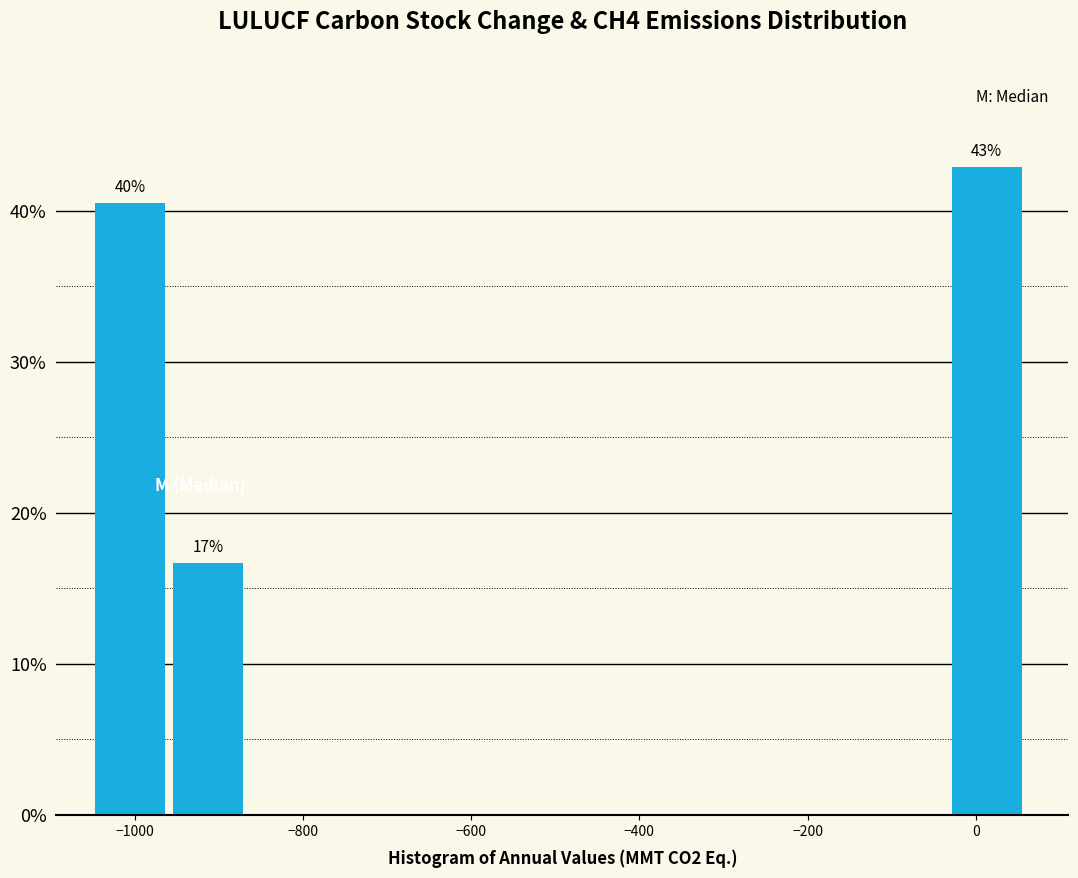

Which range on the x-axis has the tallest bar?

-20 to 60